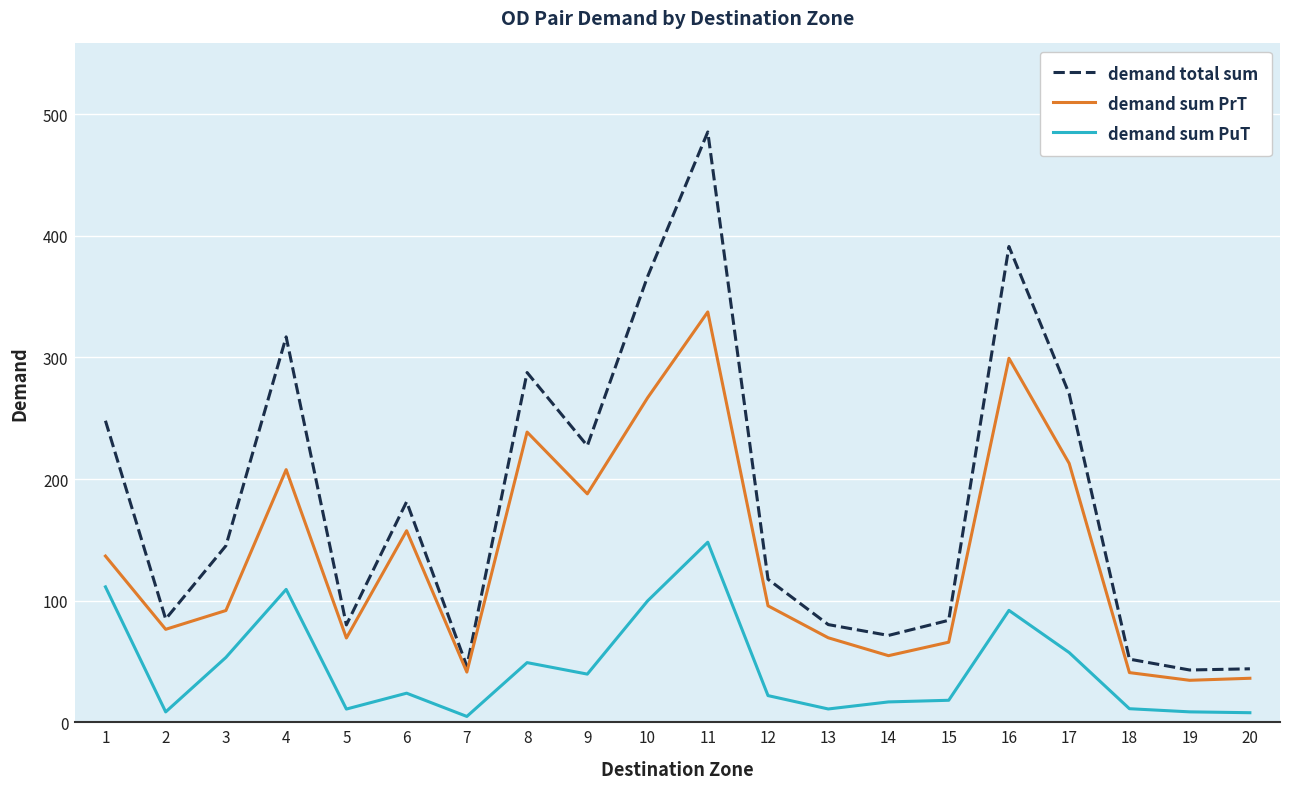

Where is demand sum PrT nearest to the value 185?

9